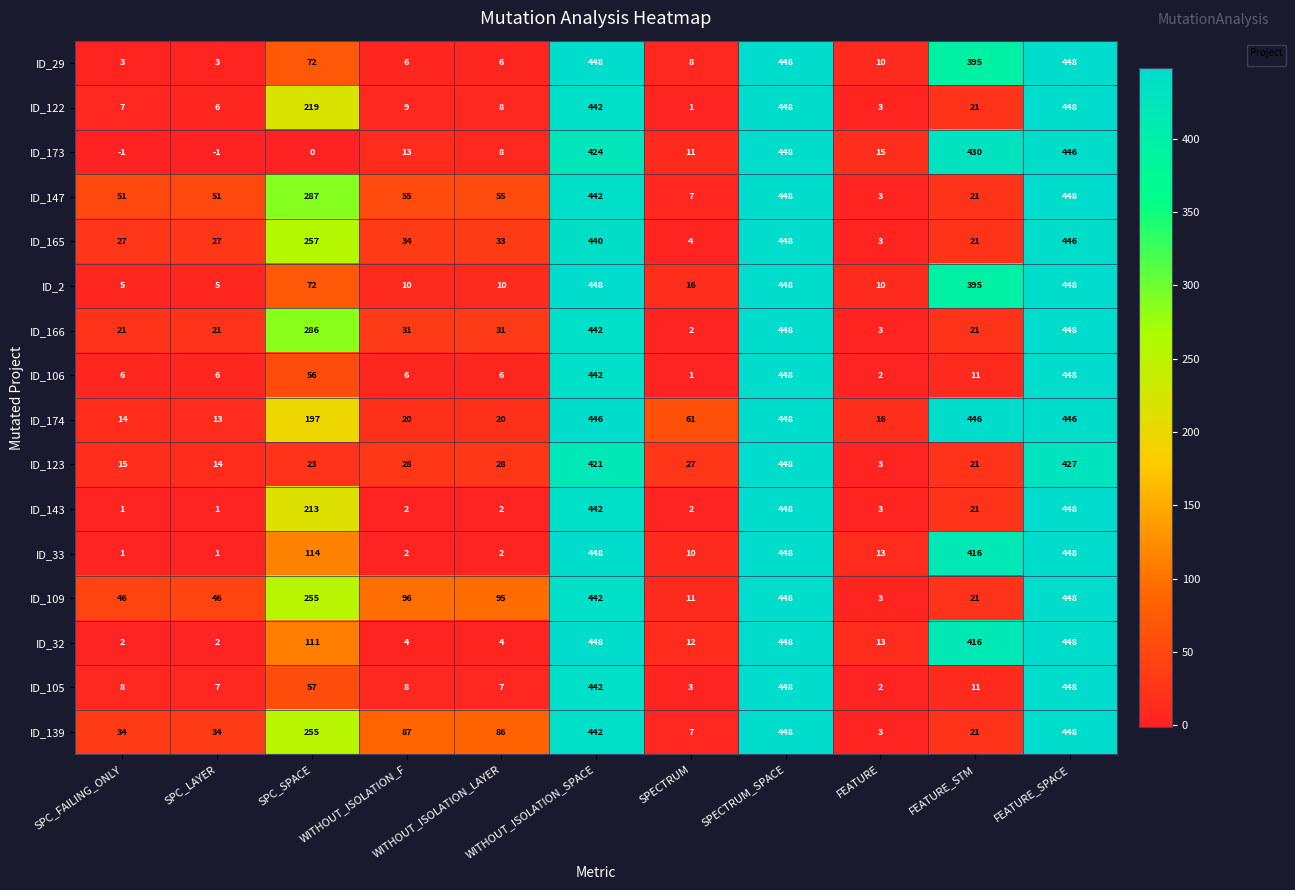

What is the smallest value displayed?

-1